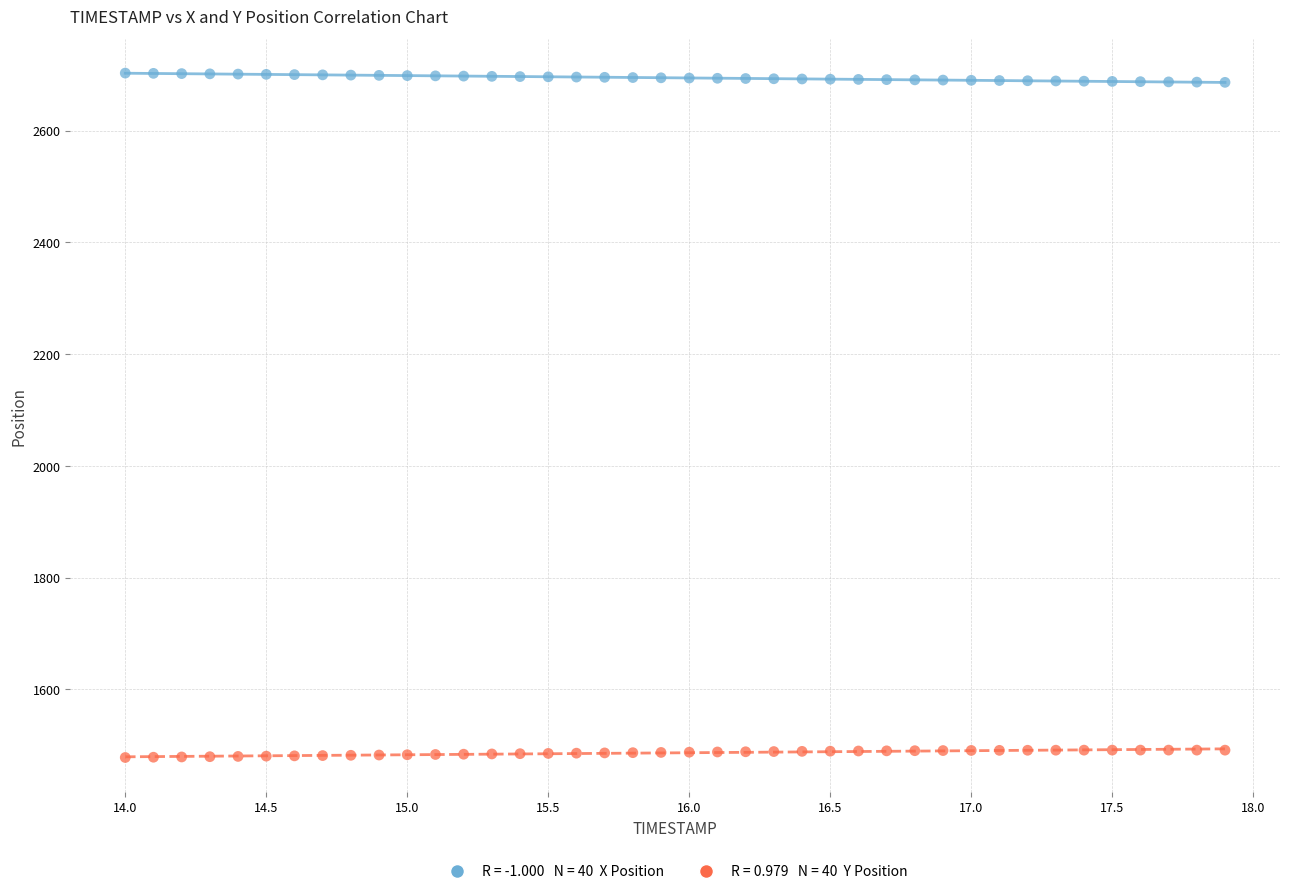

Across all data points, what is the range of Y values (max minus min)?

1225.2